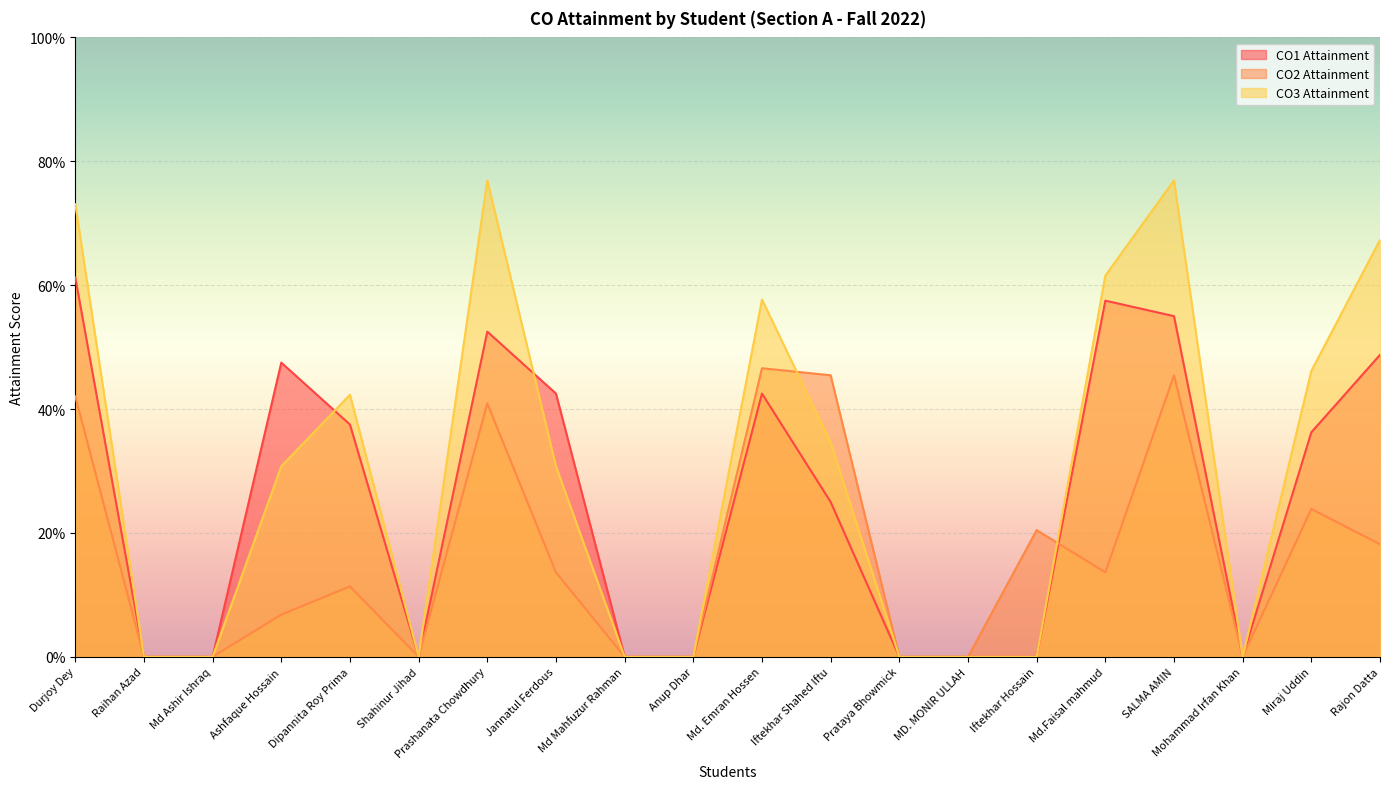

What is the greatest value displayed?

0.8